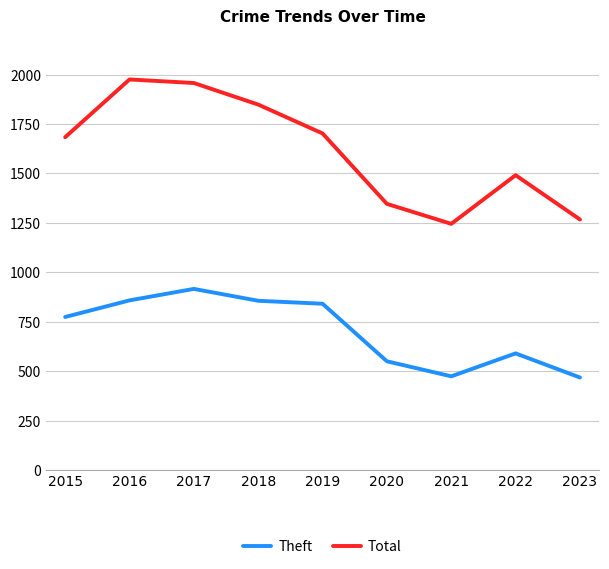

True or false: Theft and Total cross at least once.

False